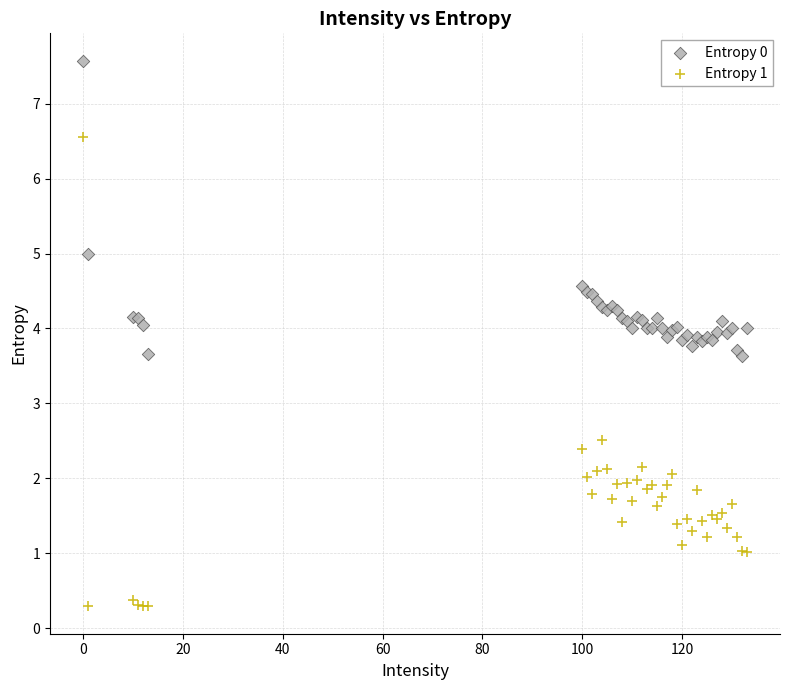

Which series has the widest spread of Y values?

Entropy 1